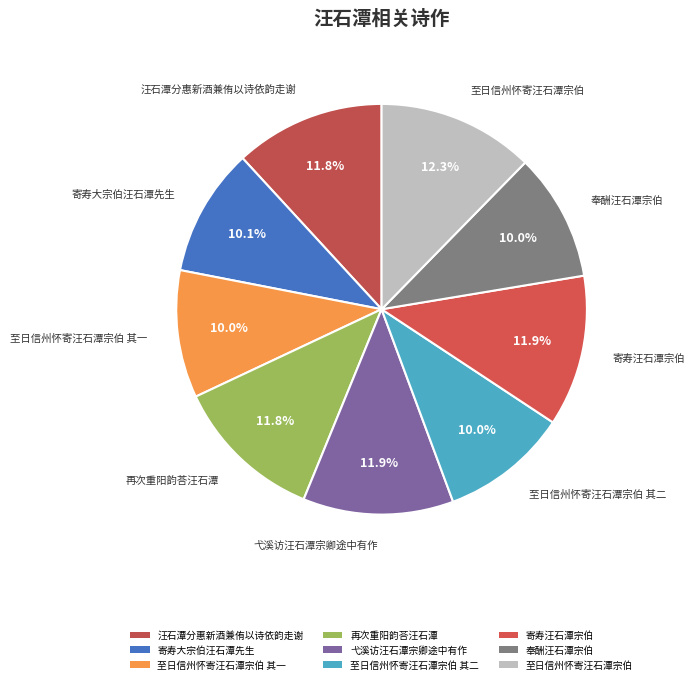

Which category has the biggest portion of the pie?

至日信州怀寄汪石潭宗伯